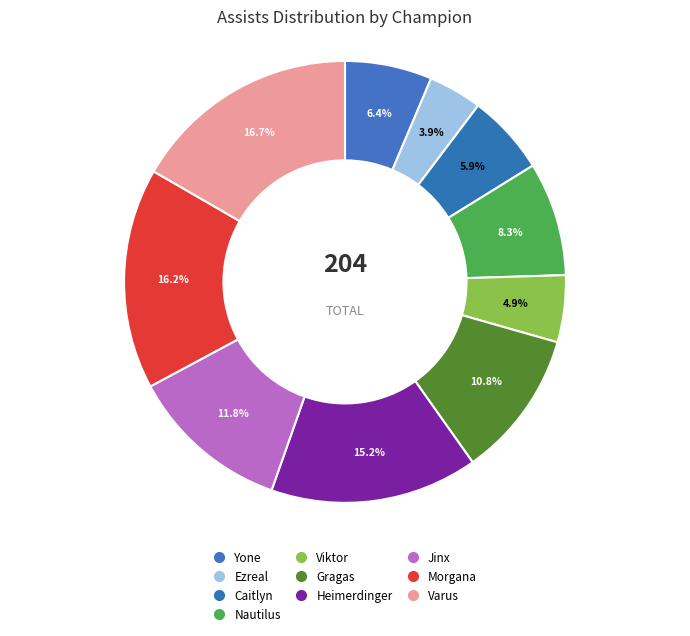

How many slices are in this pie chart?

10